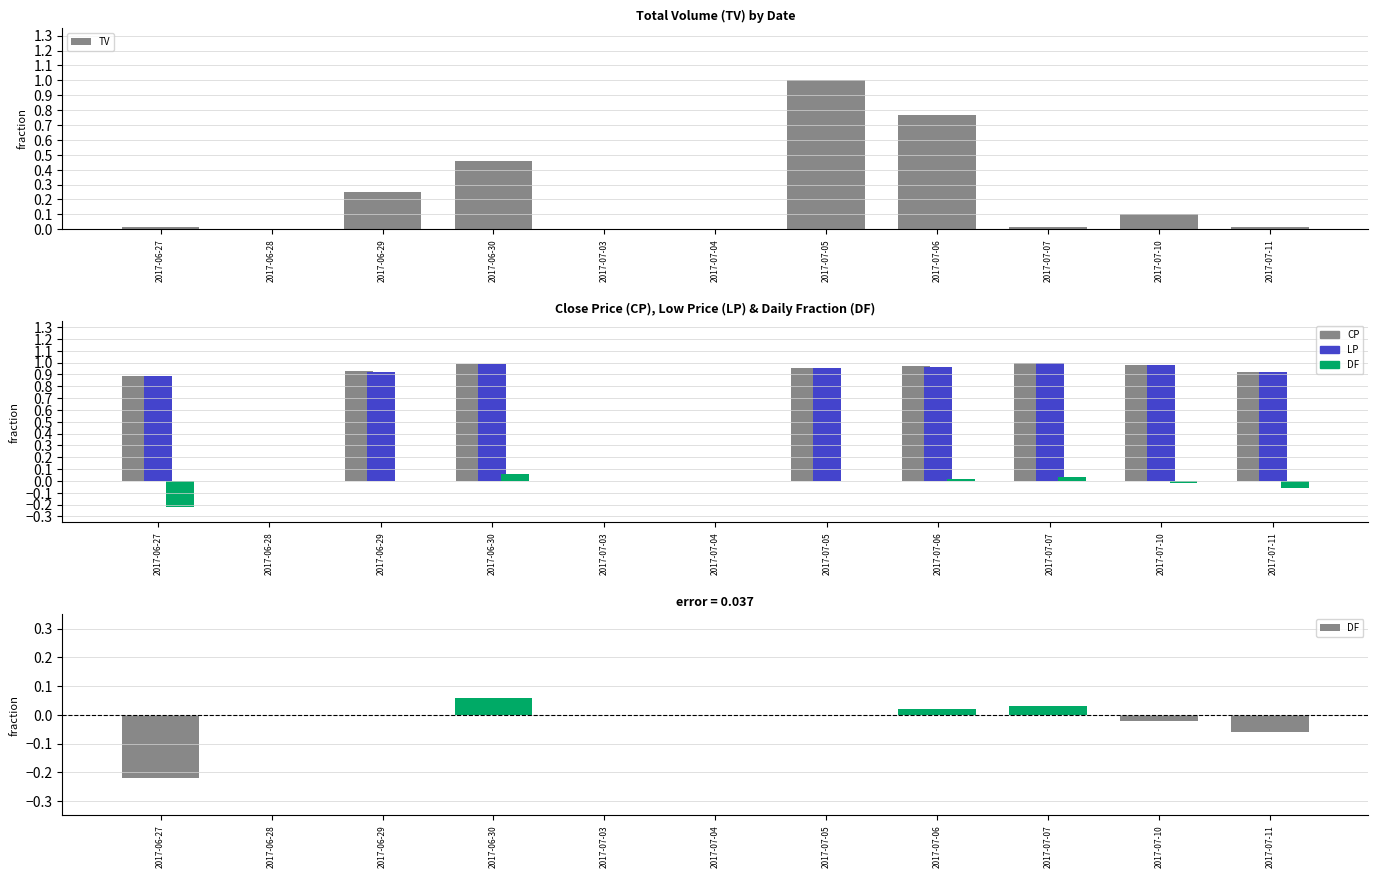

What is the label of the 11th bar from the right?

2017-06-27